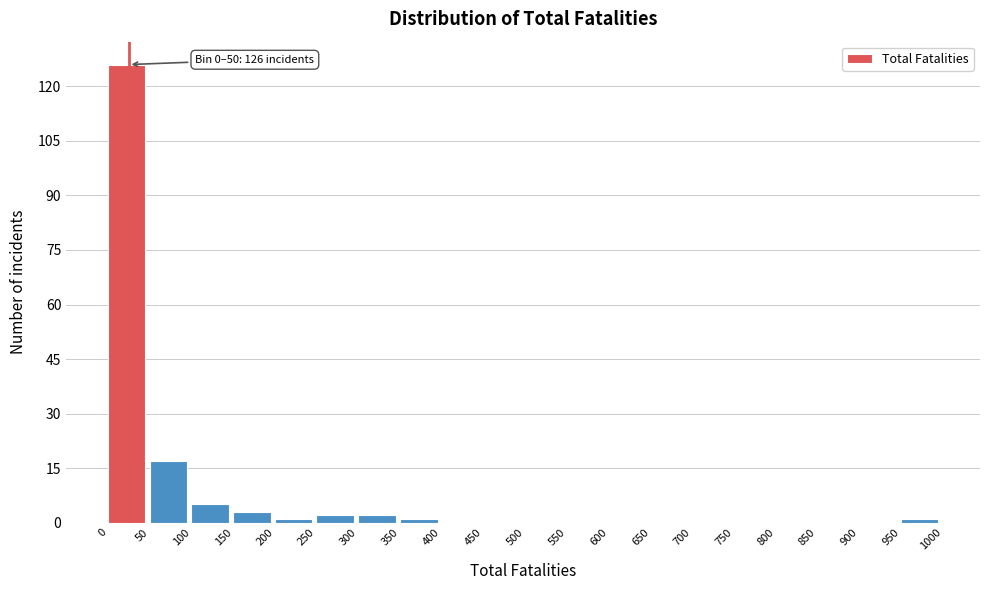

Which range on the x-axis has the tallest bar?

0 to 50